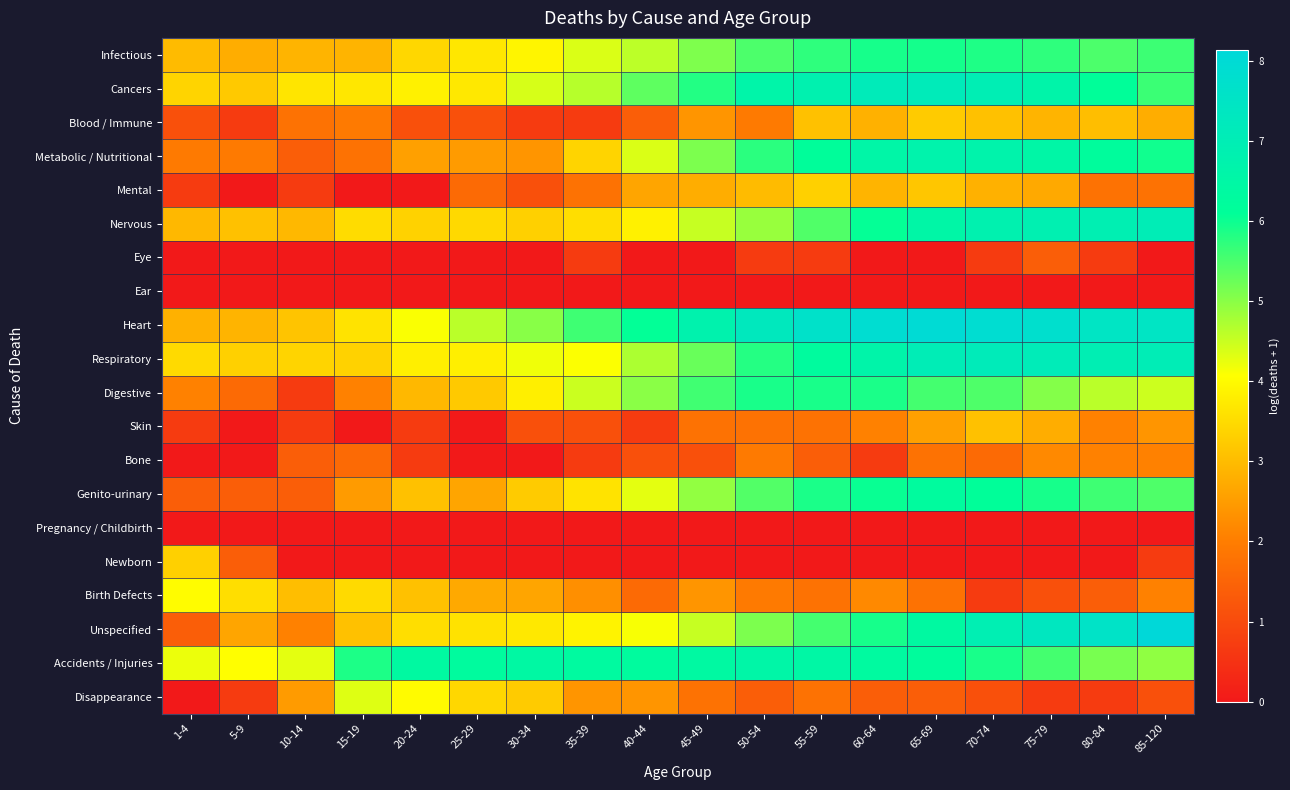

Reading left to right, extract all data points from this chart.

Infectious: 1-4=3.0	5-9=2.8	10-14=2.9	15-19=2.9	20-24=3.4	25-29=3.7	30-34=3.9	35-39=4.4	40-44=4.6	45-49=5.1	50-54=5.5	55-59=5.7	60-64=5.9	65-69=5.9	70-74=5.8	75-79=5.7	80-84=5.5	85-120=5.6
Cancers: 1-4=3.4	5-9=3.2	10-14=3.7	15-19=3.7	20-24=3.9	25-29=3.7	30-34=4.4	35-39=4.6	40-44=5.3	45-49=5.8	50-54=6.6	55-59=6.8	60-64=7.1	65-69=7.1	70-74=7.0	75-79=6.6	80-84=6.1	85-120=5.6
Blood / Immune: 1-4=1.1	5-9=0.7	10-14=1.8	15-19=1.9	20-24=1.1	25-29=1.1	30-34=0.7	35-39=0.7	40-44=1.4	45-49=2.4	50-54=1.9	55-59=3.1	60-64=2.8	65-69=3.3	70-74=3.1	75-79=2.9	80-84=3.0	85-120=2.8
Metabolic / Nutritional: 1-4=1.9	5-9=1.9	10-14=1.4	15-19=1.8	20-24=2.6	25-29=2.5	30-34=2.4	35-39=3.4	40-44=4.4	45-49=5.1	50-54=5.8	55-59=6.2	60-64=6.6	65-69=6.7	70-74=6.7	75-79=6.5	80-84=6.2	85-120=6.0
Mental: 1-4=0.7	5-9=0.0	10-14=0.7	15-19=0.0	20-24=0.0	25-29=1.6	30-34=1.1	35-39=1.8	40-44=2.6	45-49=2.8	50-54=3.0	55-59=3.3	60-64=2.9	65-69=3.2	70-74=2.8	75-79=2.7	80-84=1.8	85-120=1.8
Nervous: 1-4=2.9	5-9=3.1	10-14=2.9	15-19=3.5	20-24=3.4	25-29=3.5	30-34=3.3	35-39=3.6	40-44=3.9	45-49=4.5	50-54=4.9	55-59=5.5	60-64=6.1	65-69=6.5	70-74=6.8	75-79=6.9	80-84=6.9	85-120=7.0
Eye: 1-4=0.0	5-9=0.0	10-14=0.0	15-19=0.0	20-24=0.0	25-29=0.0	30-34=0.0	35-39=0.7	40-44=0.0	45-49=0.0	50-54=0.7	55-59=0.7	60-64=0.0	65-69=0.0	70-74=0.7	75-79=1.4	80-84=0.7	85-120=0.0
Ear: 1-4=0.0	5-9=0.0	10-14=0.0	15-19=0.0	20-24=0.0	25-29=0.0	30-34=0.0	35-39=0.0	40-44=0.0	45-49=0.0	50-54=0.0	55-59=0.0	60-64=0.0	65-69=0.0	70-74=0.0	75-79=0.0	80-84=0.0	85-120=0.0
Heart: 1-4=2.8	5-9=2.9	10-14=3.1	15-19=3.6	20-24=4.1	25-29=4.6	30-34=5.0	35-39=5.6	40-44=6.1	45-49=6.8	50-54=7.3	55-59=7.7	60-64=7.9	65-69=8.0	70-74=7.9	75-79=7.8	80-84=7.5	85-120=7.5
Respiratory: 1-4=3.5	5-9=3.3	10-14=3.4	15-19=3.4	20-24=3.8	25-29=3.8	30-34=4.2	35-39=4.1	40-44=4.7	45-49=5.3	50-54=5.8	55-59=6.3	60-64=6.6	65-69=7.0	70-74=7.1	75-79=7.1	80-84=7.0	85-120=7.0
Digestive: 1-4=2.1	5-9=1.6	10-14=0.7	15-19=2.1	20-24=2.9	25-29=3.2	30-34=3.8	35-39=4.5	40-44=5.0	45-49=5.6	50-54=5.9	55-59=5.9	60-64=5.9	65-69=5.6	70-74=5.5	75-79=5.0	80-84=4.6	85-120=4.5
Skin: 1-4=0.7	5-9=0.0	10-14=0.7	15-19=0.0	20-24=0.7	25-29=0.0	30-34=1.1	35-39=1.1	40-44=0.7	45-49=1.8	50-54=1.8	55-59=1.8	60-64=2.1	65-69=2.6	70-74=3.1	75-79=2.8	80-84=2.1	85-120=2.4
Bone: 1-4=0.0	5-9=0.0	10-14=1.4	15-19=1.6	20-24=0.7	25-29=0.0	30-34=0.0	35-39=0.7	40-44=1.1	45-49=1.1	50-54=1.9	55-59=1.4	60-64=0.7	65-69=1.8	70-74=1.6	75-79=2.2	80-84=2.1	85-120=2.1
Genito-urinary: 1-4=1.4	5-9=1.4	10-14=1.4	15-19=2.5	20-24=3.1	25-29=2.6	30-34=3.3	35-39=3.6	40-44=4.3	45-49=4.9	50-54=5.4	55-59=5.9	60-64=6.0	65-69=6.3	70-74=6.1	75-79=5.9	80-84=5.6	85-120=5.5
Pregnancy / Childbirth: 1-4=0.0	5-9=0.0	10-14=0.0	15-19=0.0	20-24=0.0	25-29=0.0	30-34=0.0	35-39=0.0	40-44=0.0	45-49=0.0	50-54=0.0	55-59=0.0	60-64=0.0	65-69=0.0	70-74=0.0	75-79=0.0	80-84=0.0	85-120=0.0
Newborn: 1-4=3.3	5-9=1.4	10-14=0.0	15-19=0.0	20-24=0.0	25-29=0.0	30-34=0.0	35-39=0.0	40-44=0.0	45-49=0.0	50-54=0.0	55-59=0.0	60-64=0.0	65-69=0.0	70-74=0.0	75-79=0.0	80-84=0.0	85-120=0.7
Birth Defects: 1-4=4.0	5-9=3.6	10-14=3.0	15-19=3.5	20-24=3.1	25-29=2.7	30-34=2.6	35-39=2.3	40-44=1.6	45-49=2.4	50-54=1.9	55-59=1.8	60-64=2.2	65-69=1.8	70-74=0.7	75-79=1.1	80-84=1.4	85-120=2.1
Unspecified: 1-4=1.4	5-9=2.6	10-14=2.1	15-19=3.1	20-24=3.6	25-29=3.6	30-34=3.7	35-39=3.9	40-44=4.1	45-49=4.5	50-54=5.1	55-59=5.5	60-64=5.9	65-69=6.4	70-74=6.9	75-79=7.3	80-84=7.6	85-120=8.1
Accidents / Injuries: 1-4=4.2	5-9=4.1	10-14=4.3	15-19=5.9	20-24=6.4	25-29=6.3	30-34=6.4	35-39=6.4	40-44=6.3	45-49=6.4	50-54=6.6	55-59=6.5	60-64=6.3	65-69=6.2	70-74=5.9	75-79=5.6	80-84=5.1	85-120=5.0
Disappearance: 1-4=0.0	5-9=0.7	10-14=2.5	15-19=4.3	20-24=4.0	25-29=3.4	30-34=3.3	35-39=2.4	40-44=2.4	45-49=1.8	50-54=1.4	55-59=1.8	60-64=1.4	65-69=1.4	70-74=1.1	75-79=0.7	80-84=0.7	85-120=1.1